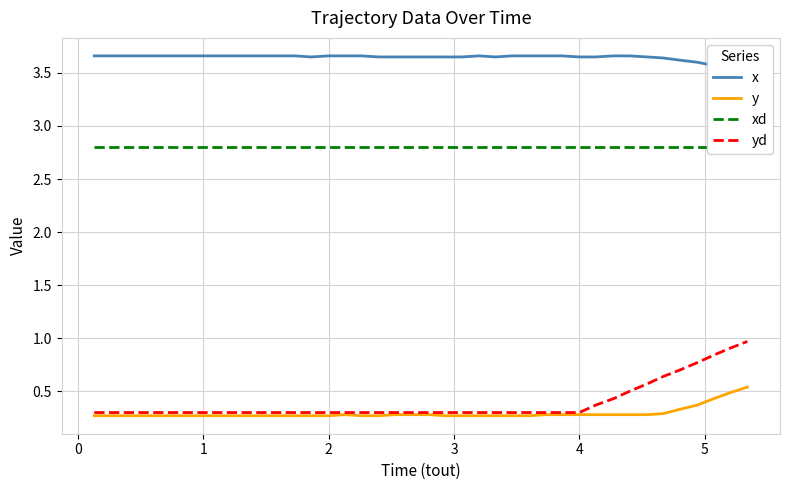

Rank the series by their maximum value, from lowest to highest.

y, yd, xd, x